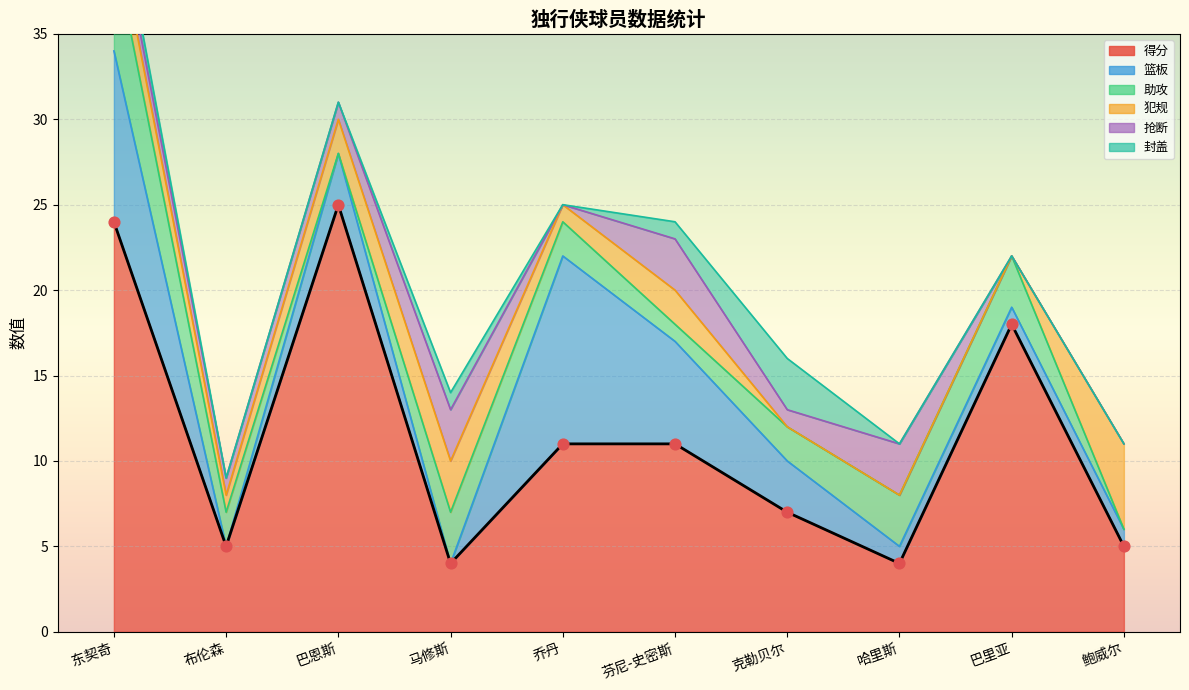

What is the total value across all series at 克勒贝尔?

16